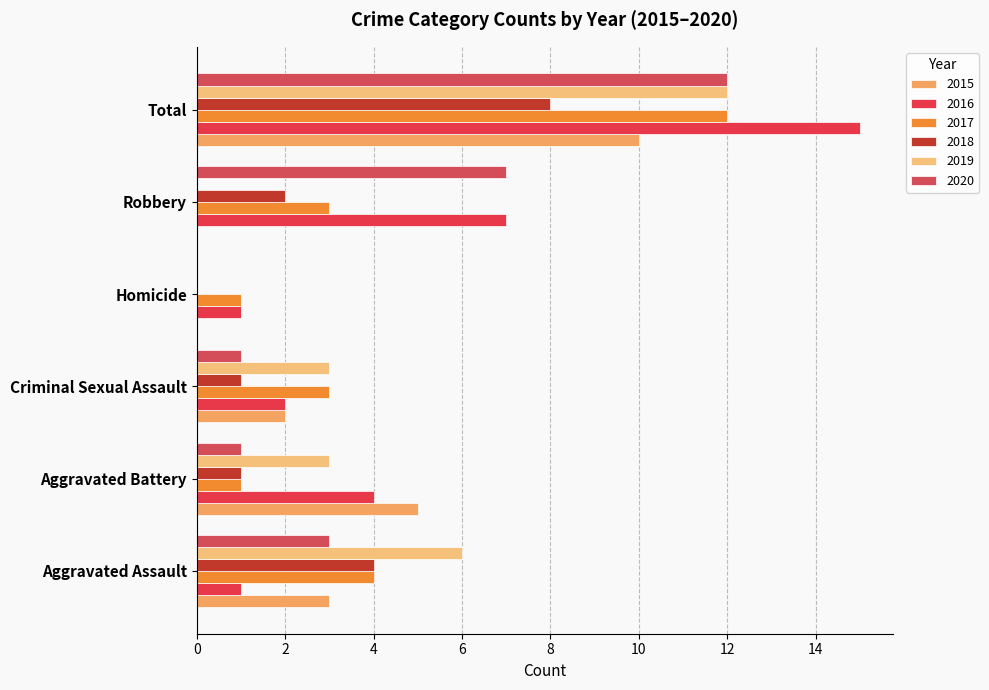

Which has a higher value, Aggravated Assault or Homicide?

Aggravated Assault